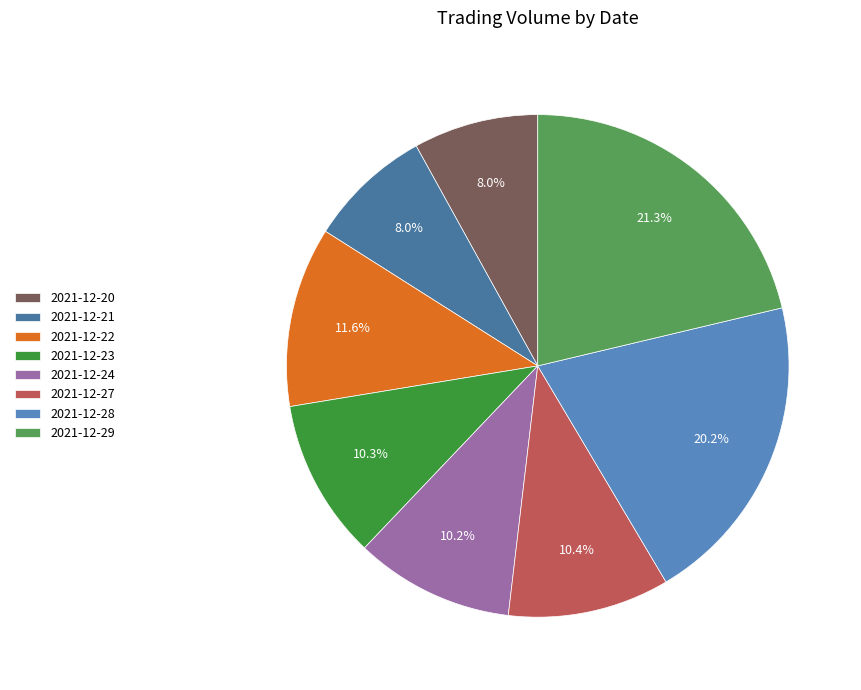

True or false: 2021-12-20 accounts for 8% of the total.

True